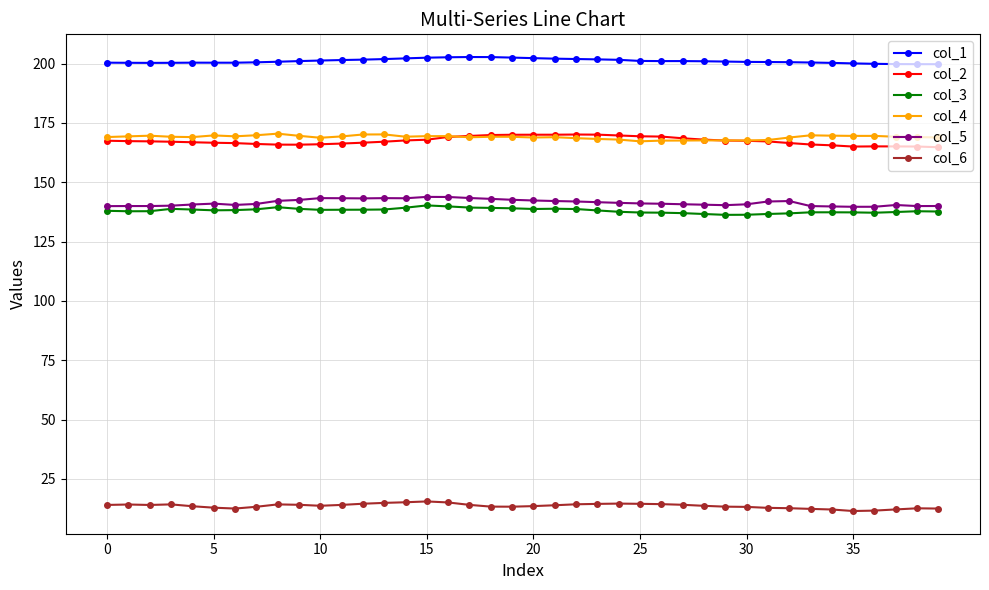

What is the smallest value displayed?

11.5